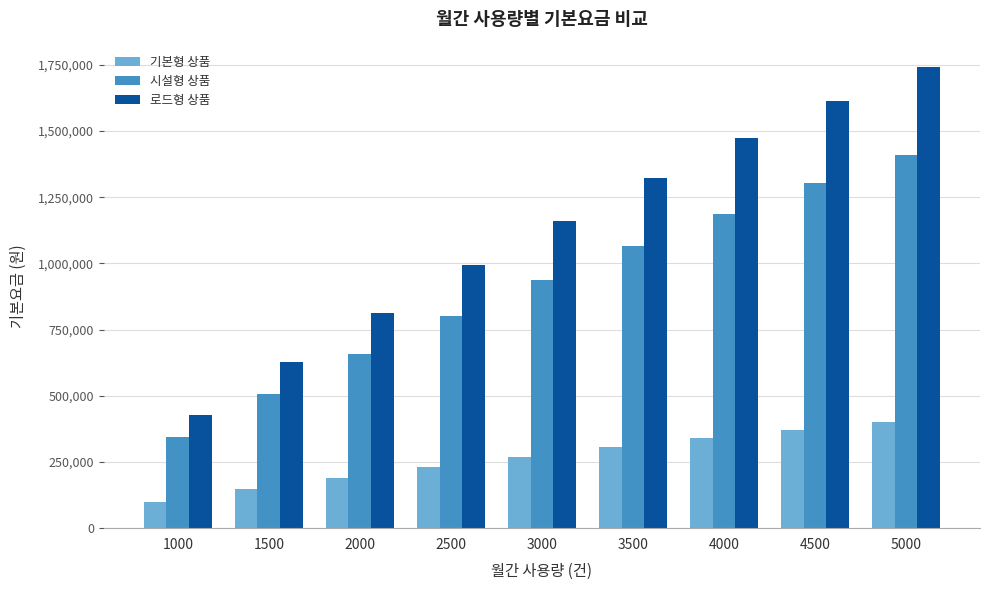

Which series has the largest range (max minus min)?

로드형 상품